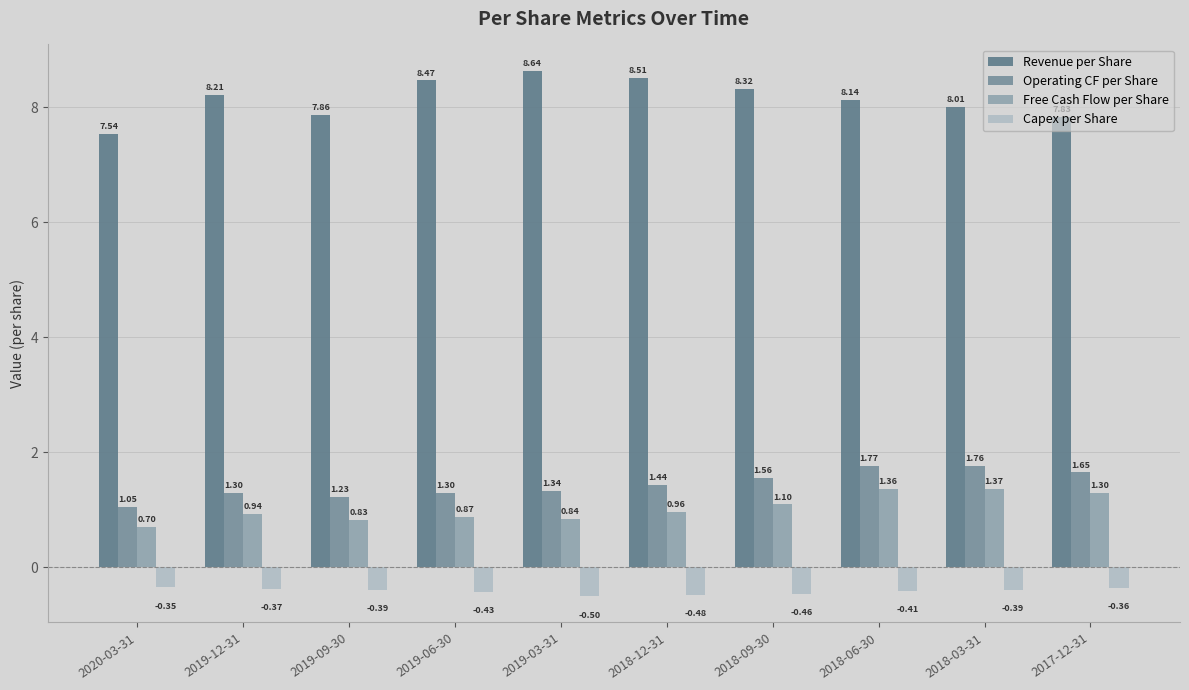

At how many categories does at least one series exceed 4?

10